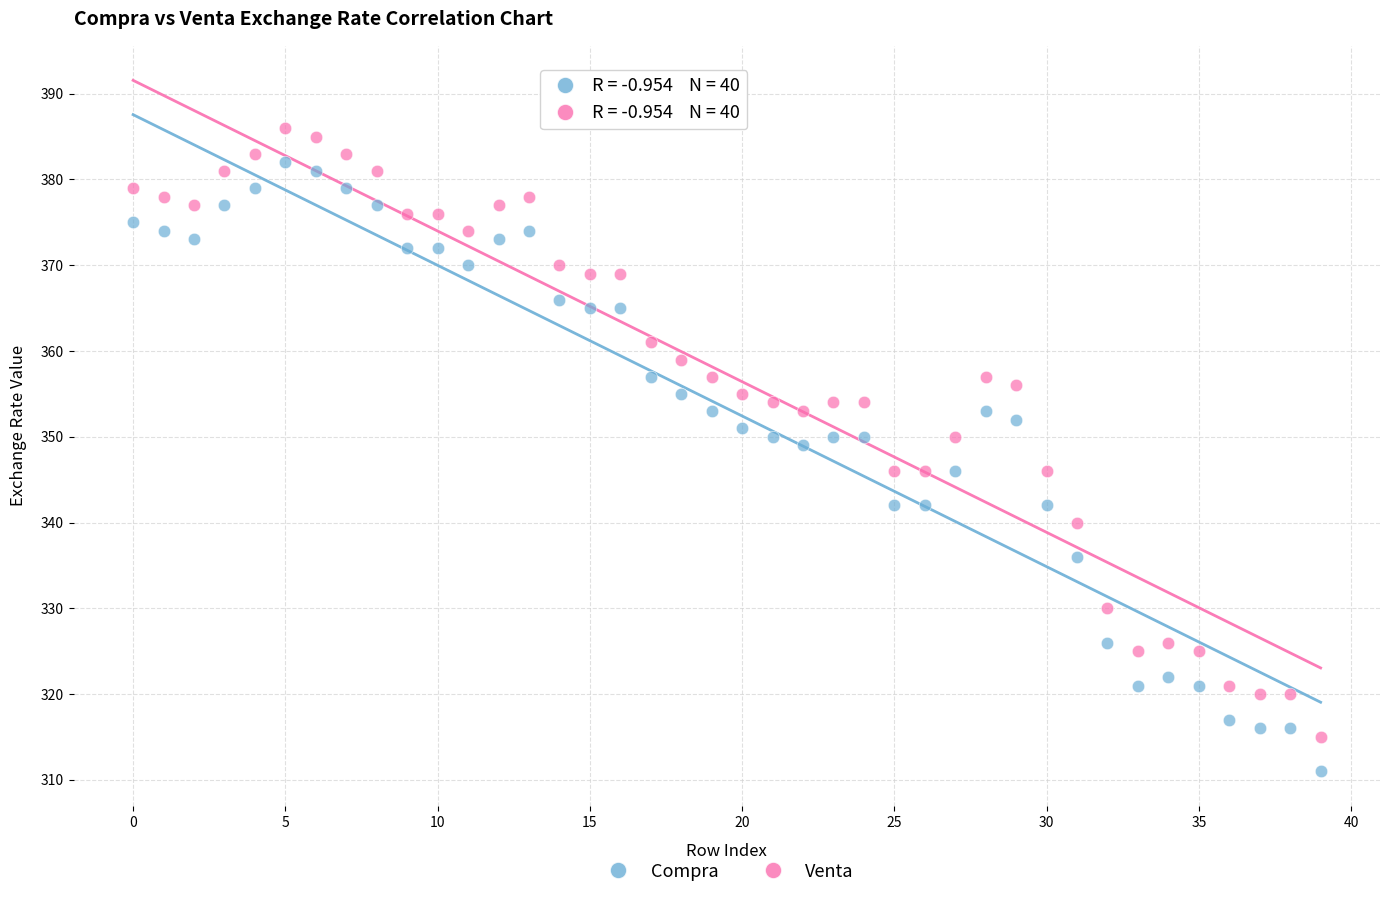

Which series contains the lowest Y value?

Compra